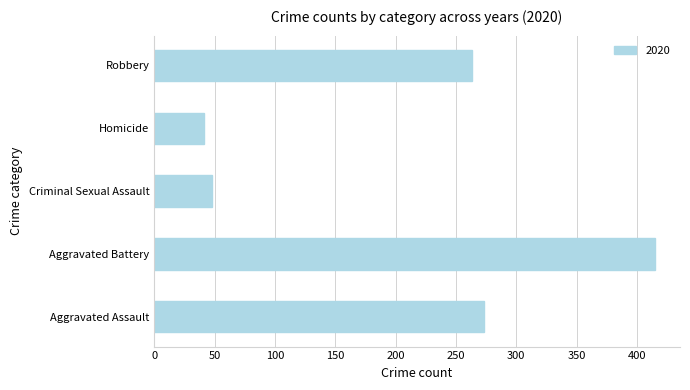

At which label is the value closest to 228?

Robbery